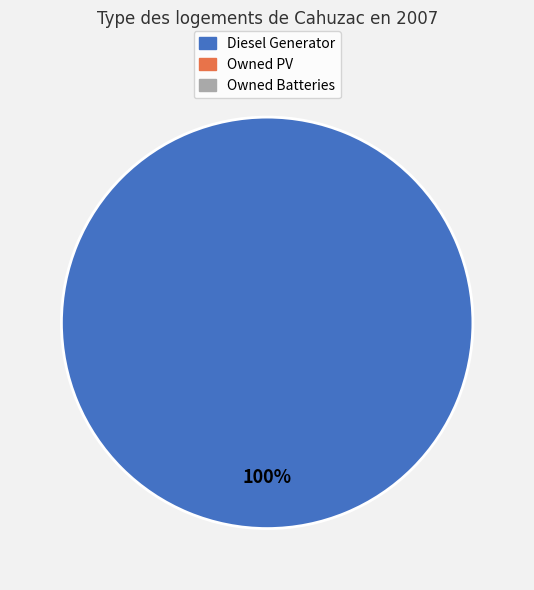

Is there any slice that represents more than half of the pie?

Yes